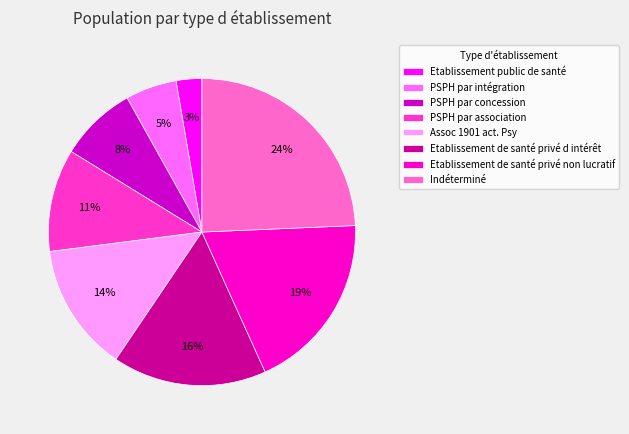

What is the ratio of the value at Etablissement public de santé to the value at PSPH par association?

0.3